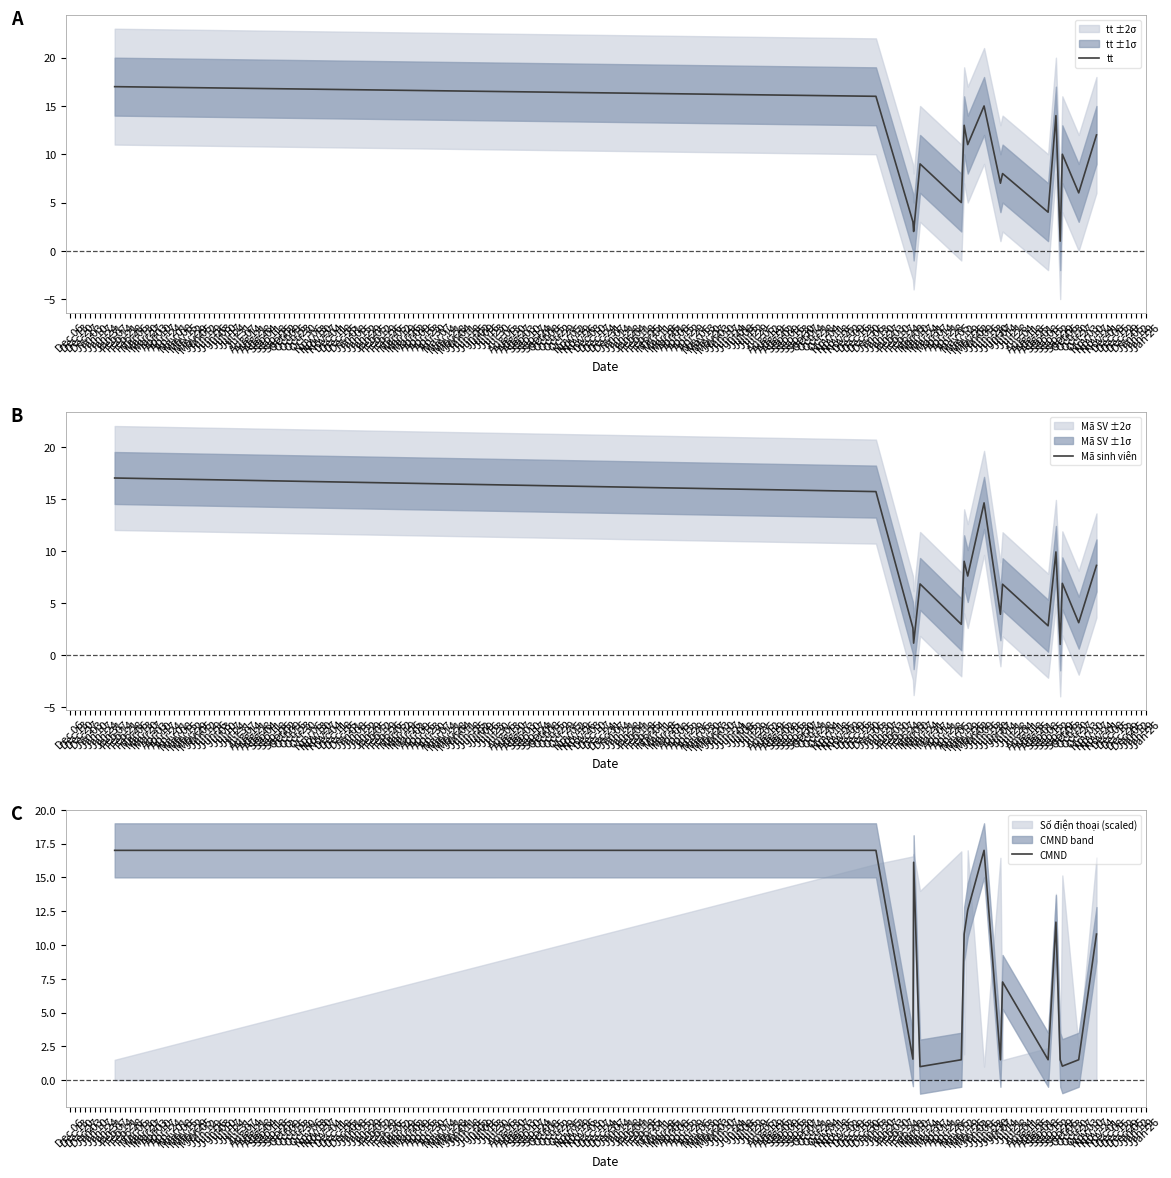

The value of CMND at Mar 13 is 1.0. True or false?

True